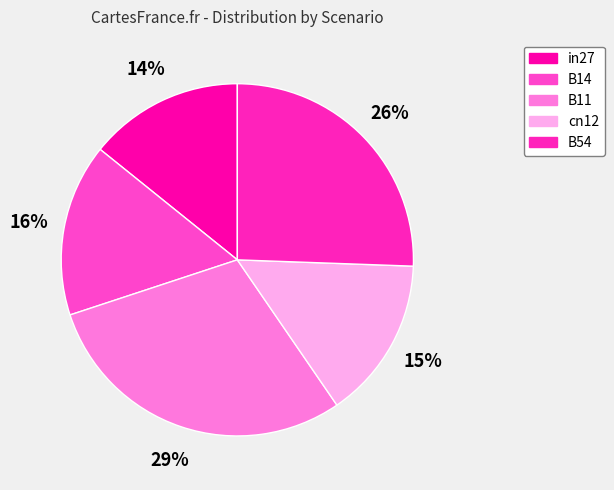

To the nearest percent, what percentage of the pie is B54?

26%